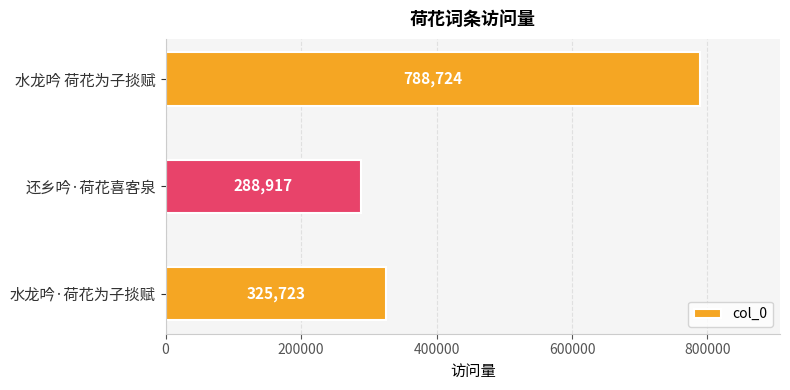

What is the smallest value displayed?

288917